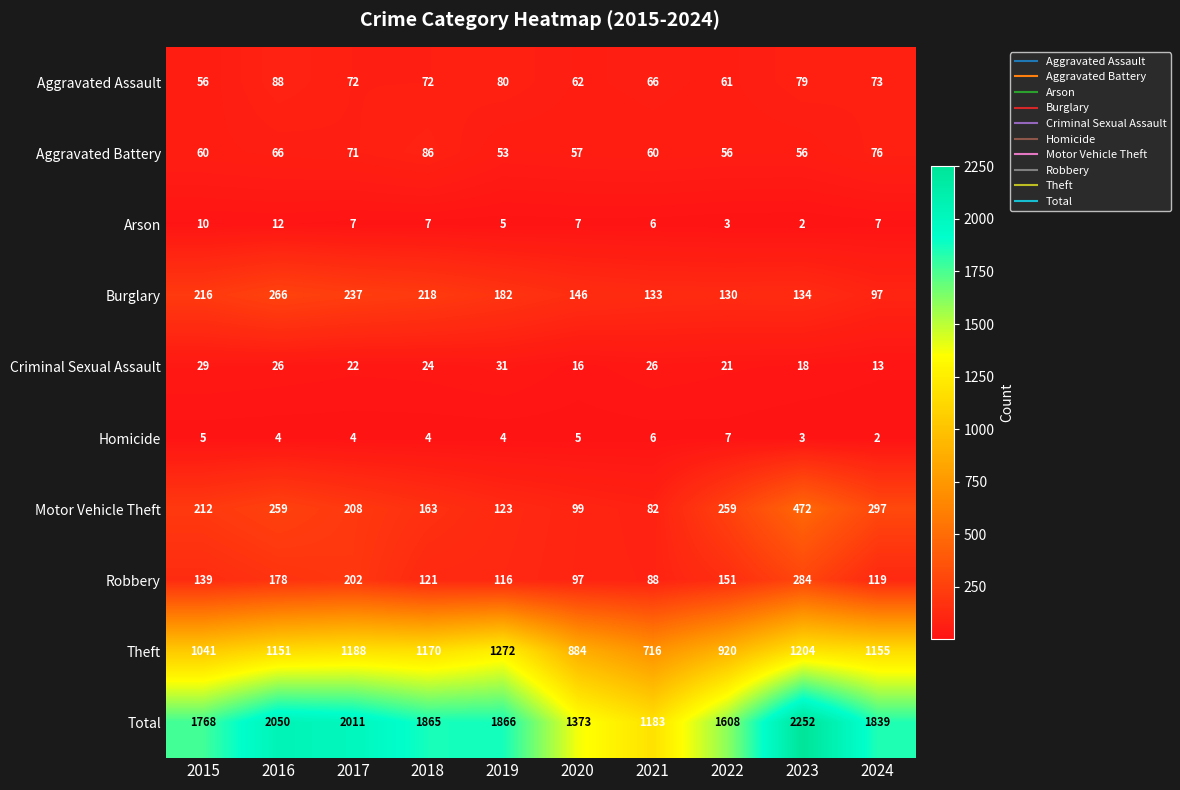

At which category does the chart reach its peak across all series?

2023